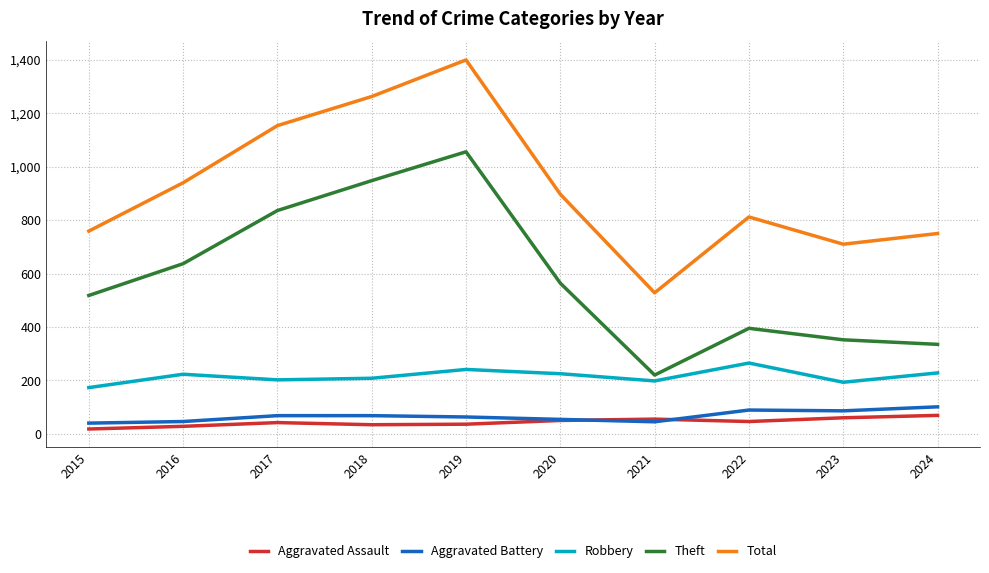

True or false: Theft and Aggravated Battery cross at least once.

False